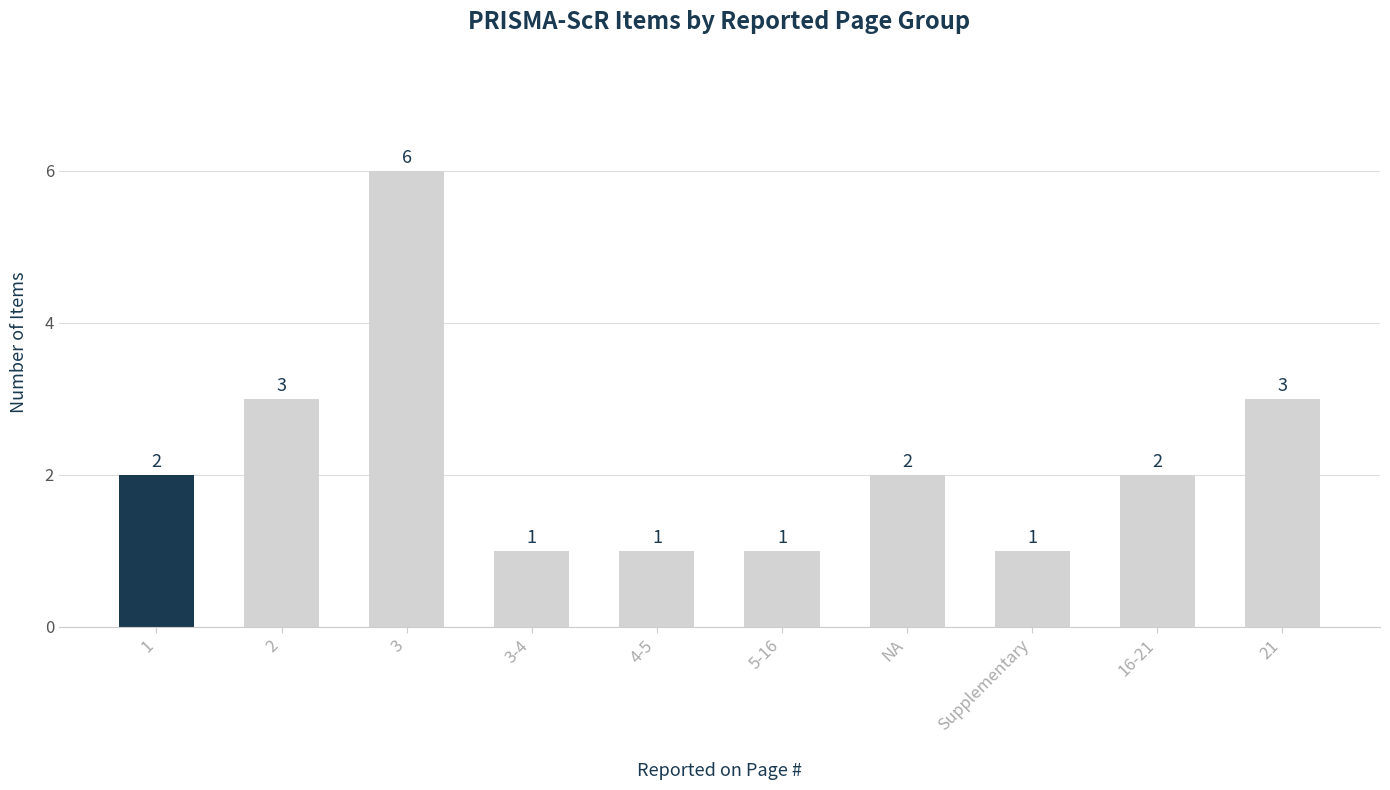

What is the label of the 10th bar from the left?

21